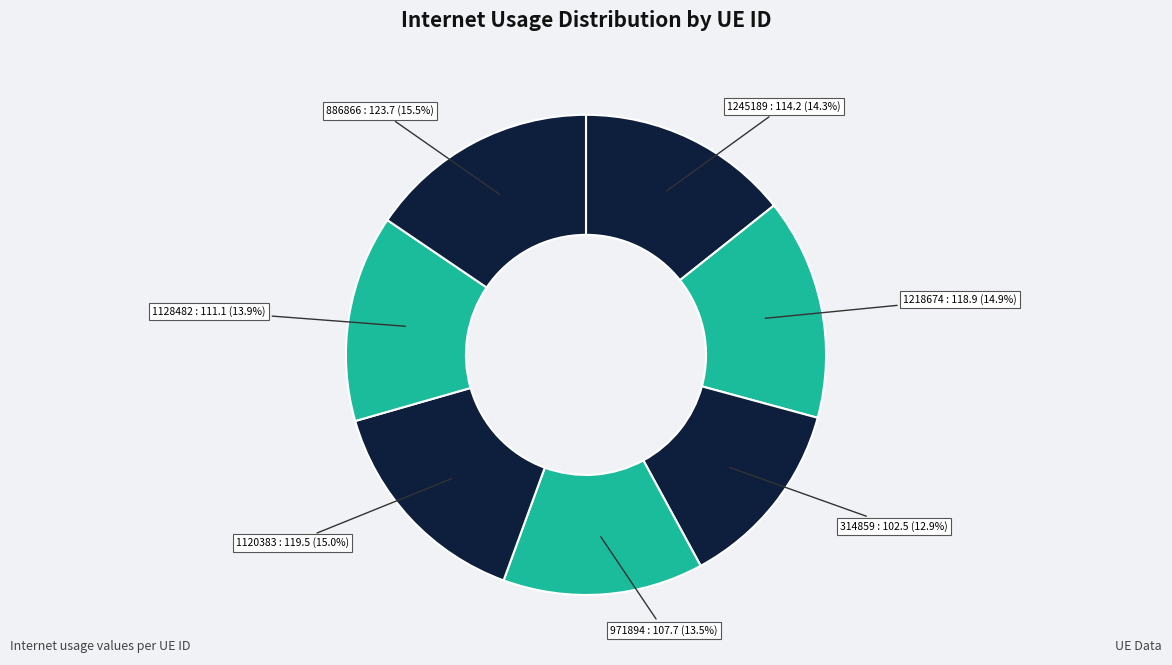

How many slices are in this pie chart?

7